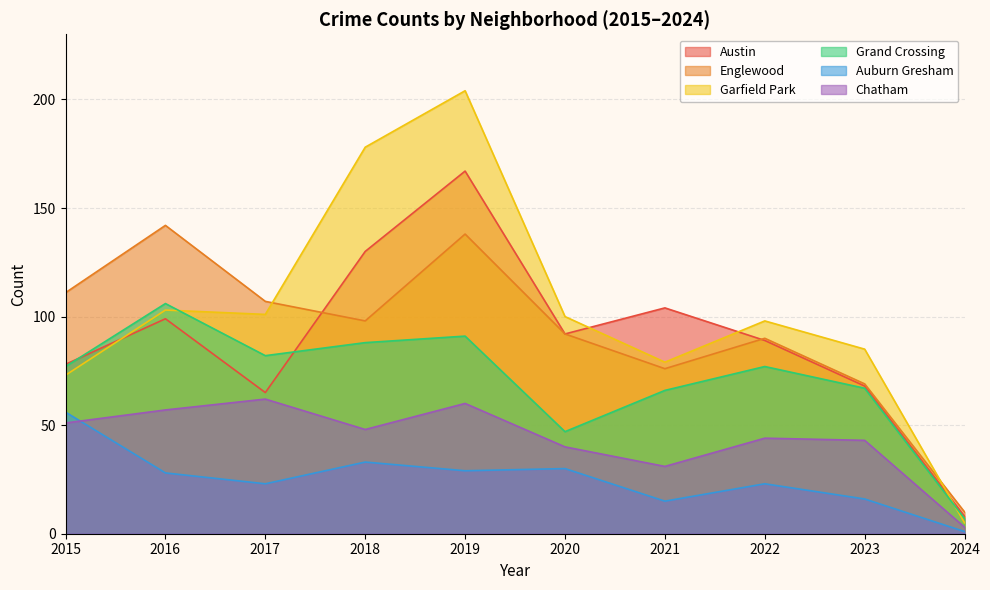

In Grand Crossing, how many points are higher than both neighbors (excluding endpoints)?

3